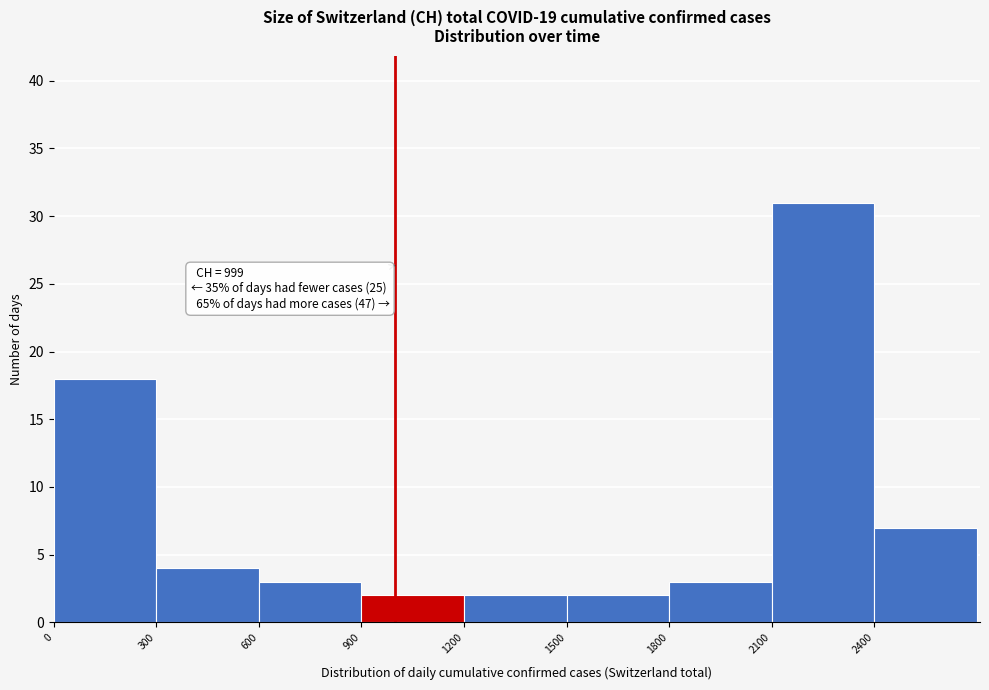

Over which range of the x-axis is the bar tallest?

2100 to 2400